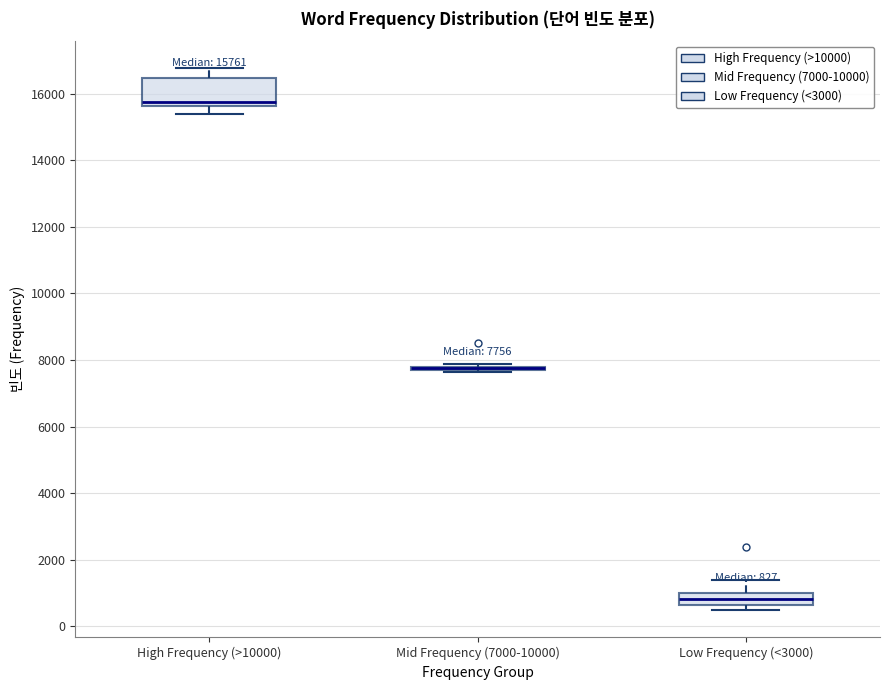

Comparing the boxes themselves (not the whiskers), which one is the tallest?

High Frequency (>10000)